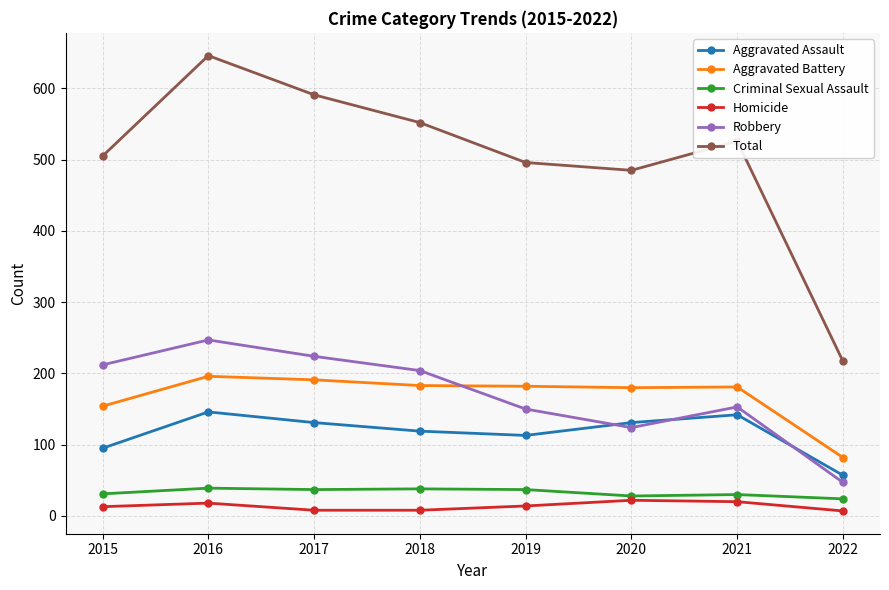

Does the chart display data point markers on the line(s)?

Yes